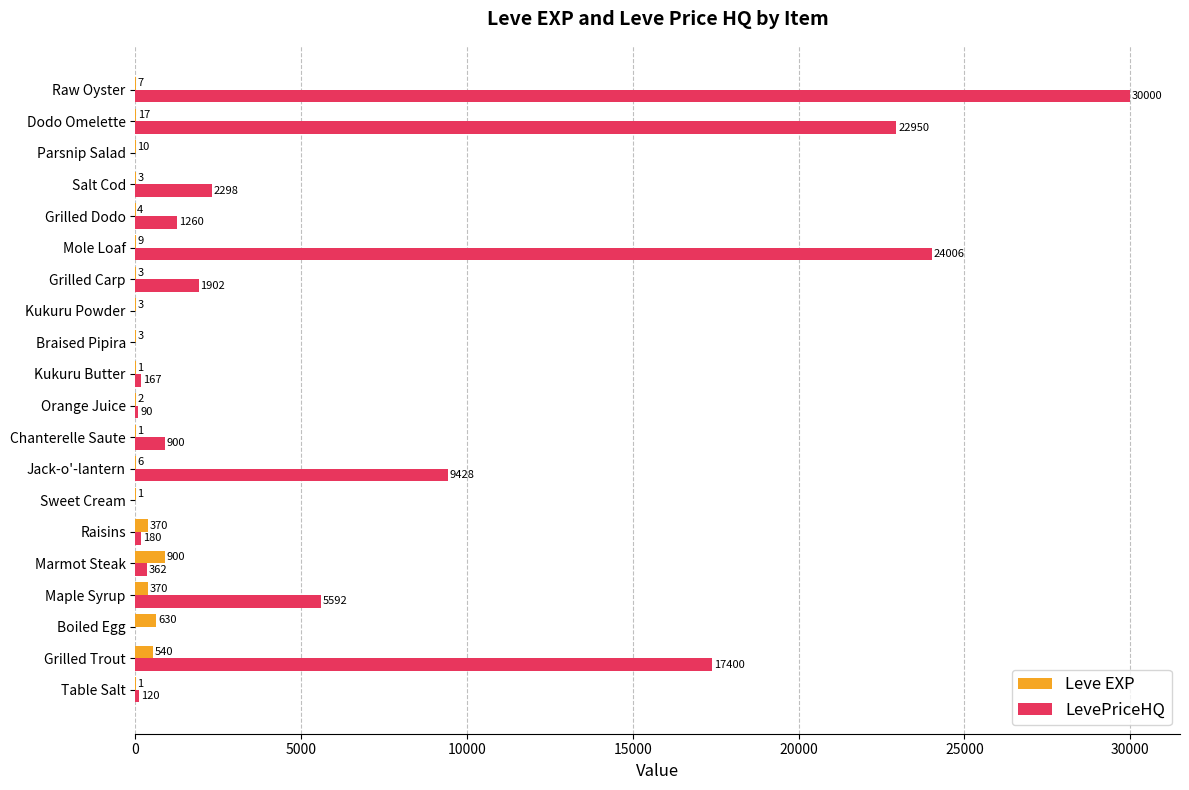

Is the value of Leve EXP at Raisins greater than the value of LevePriceHQ at Chanterelle Saute?

No